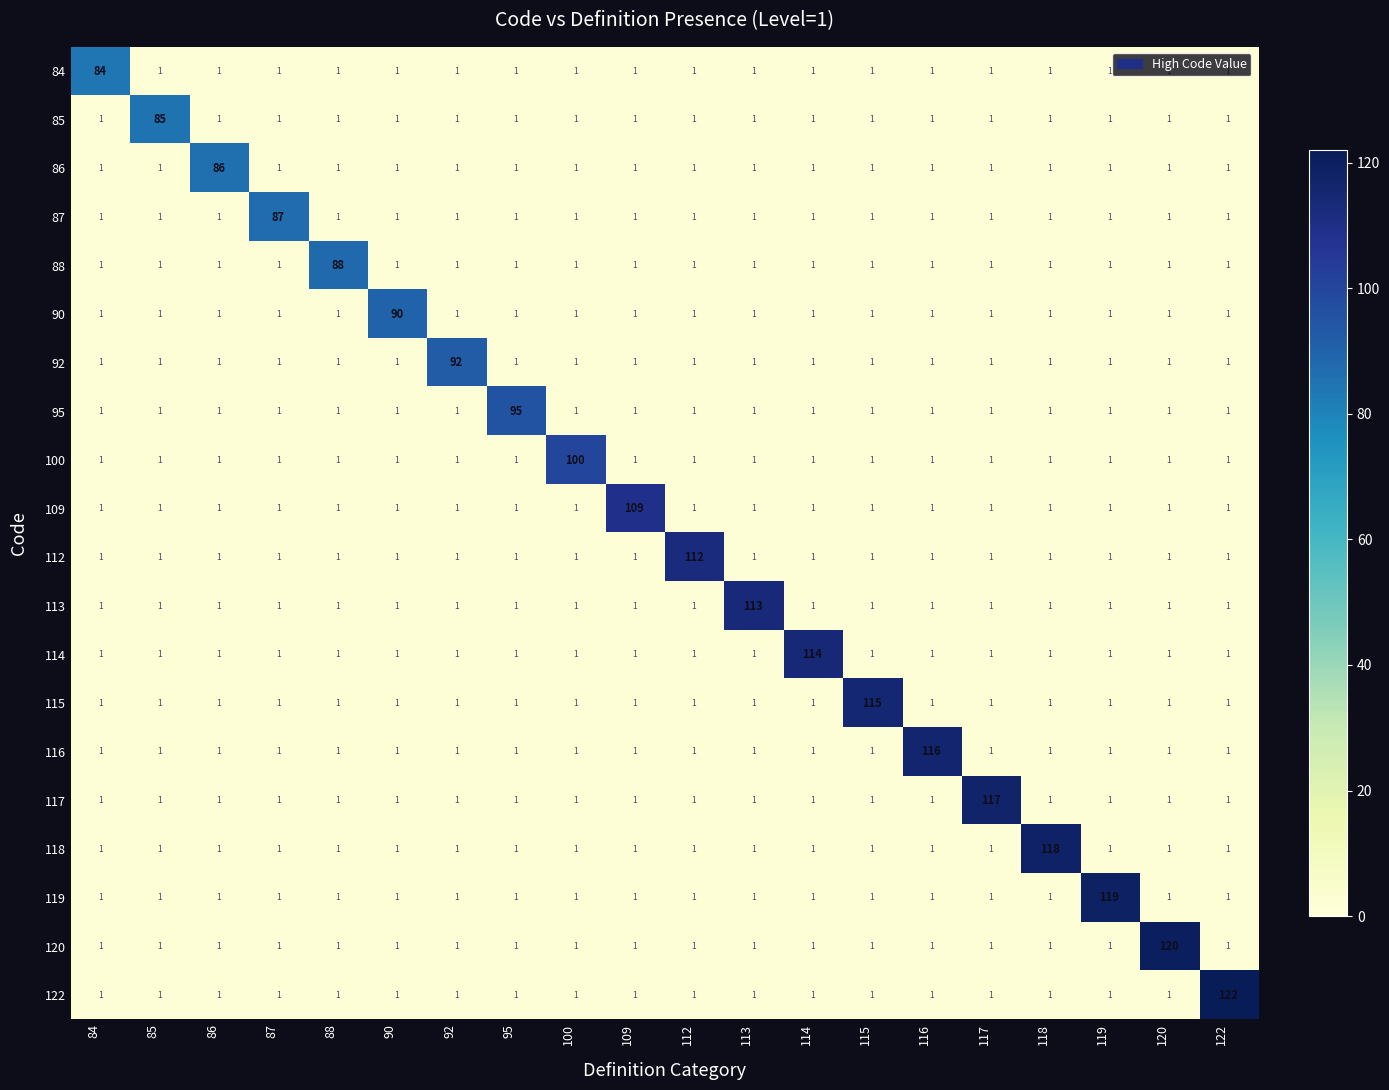

Which series has the largest total across all categories?

122